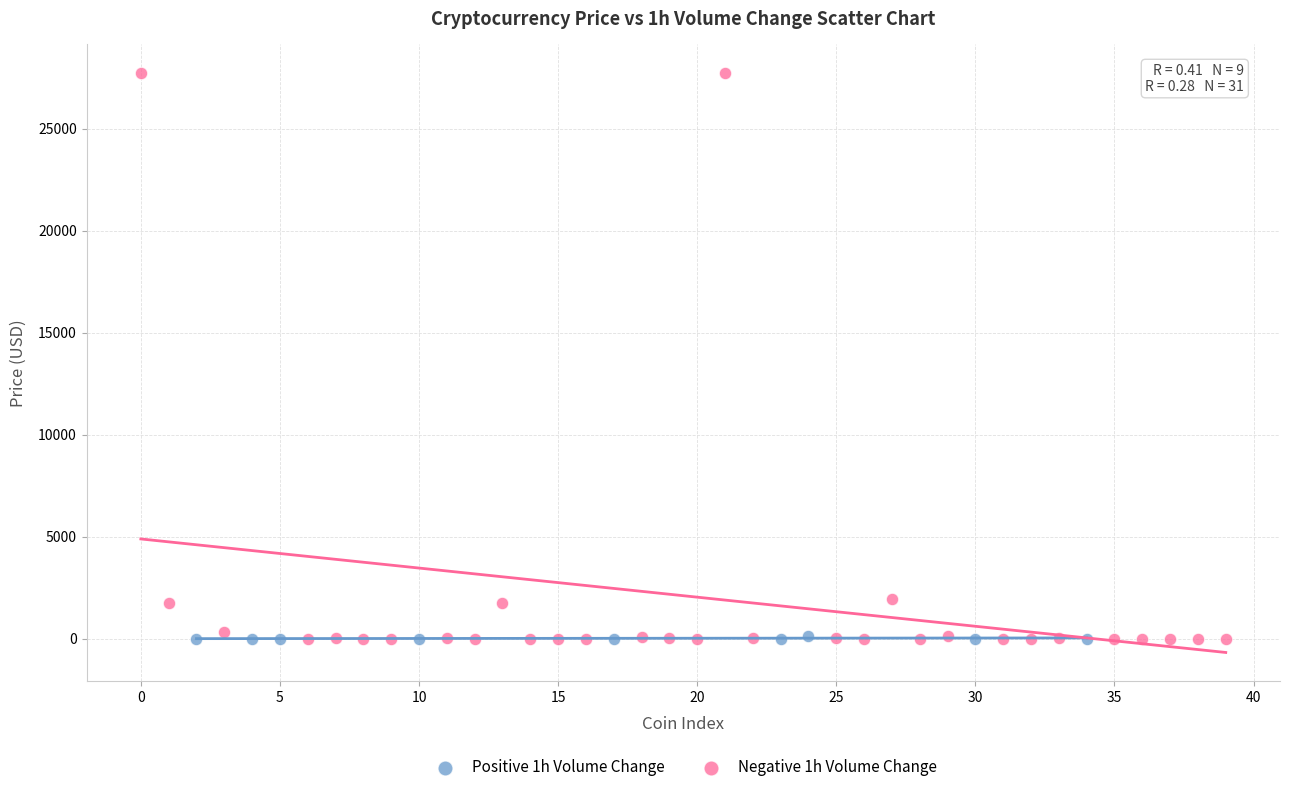

Which series has the widest spread of Y values?

Negative 1h Volume Change